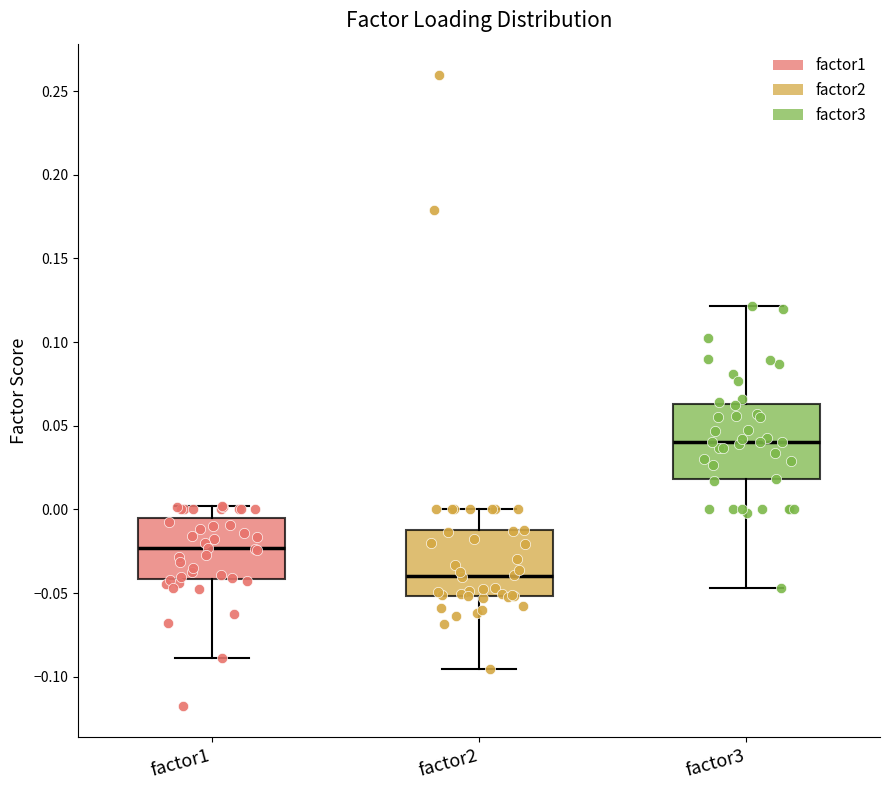

Reading left to right, transcribe this box plot: for each box, give where its median line is, the range the box spans, and where its two whiskers end, as read against the y-axis. The values are not printed on the chart, so give them approximately, as read against the axis.

factor1: median -0.025, box -0.040 to -0.005, whiskers -0.090 to 0.000
factor2: median -0.040, box -0.050 to -0.015, whiskers -0.095 to 0.000
factor3: median 0.040, box 0.020 to 0.065, whiskers -0.045 to 0.120